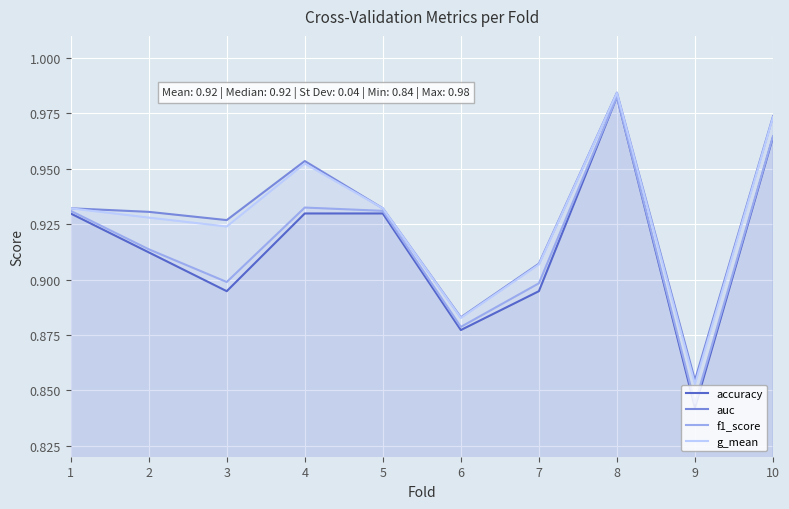

Count the g_mean values in the range 0 to 1.

10